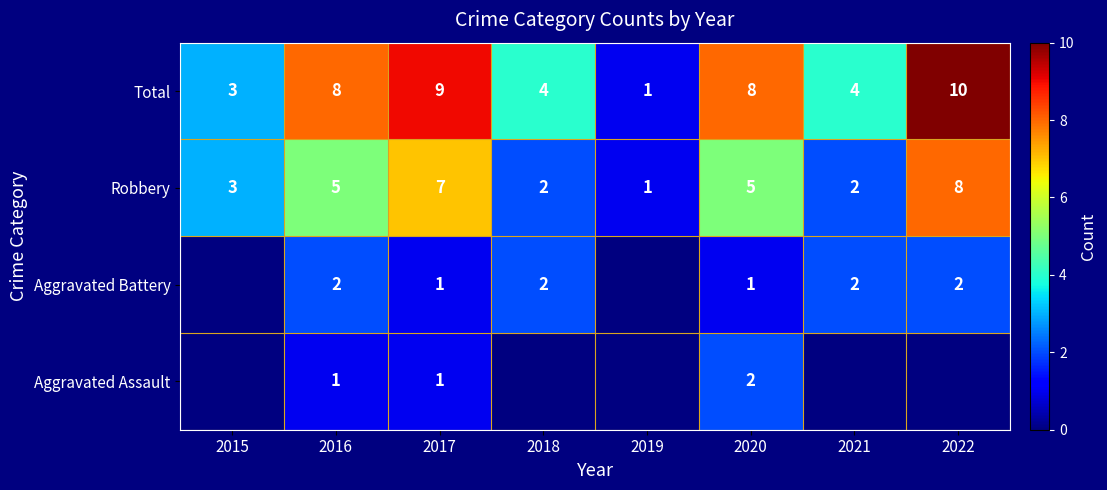

Is it true that Total equals 4 at 2021?

True